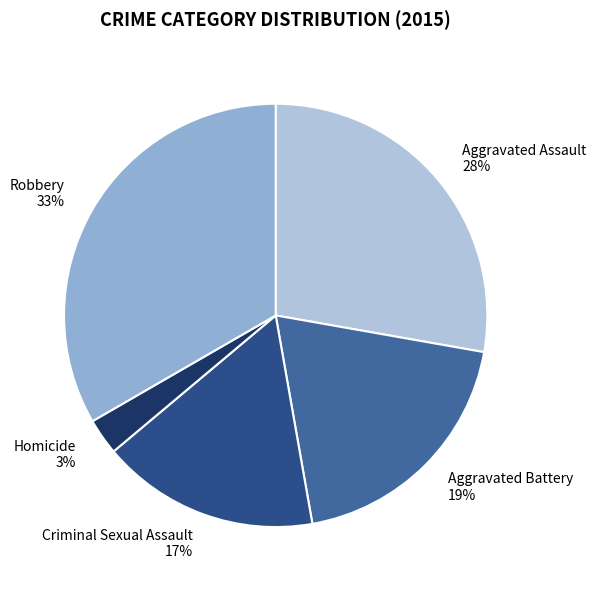

To the nearest percent, what percentage of the pie is Criminal Sexual Assault?

17%